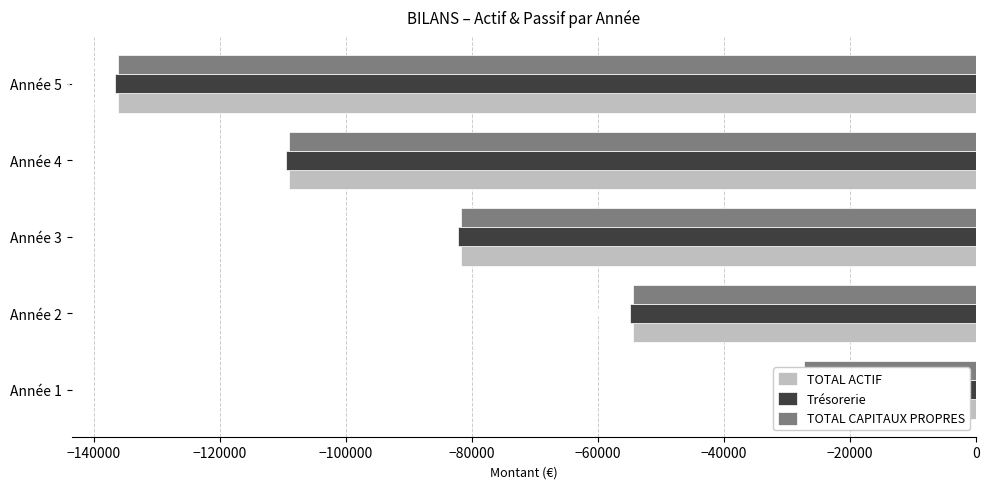

What are all the series names shown in the legend?

TOTAL ACTIF, Trésorerie, TOTAL CAPITAUX PROPRES